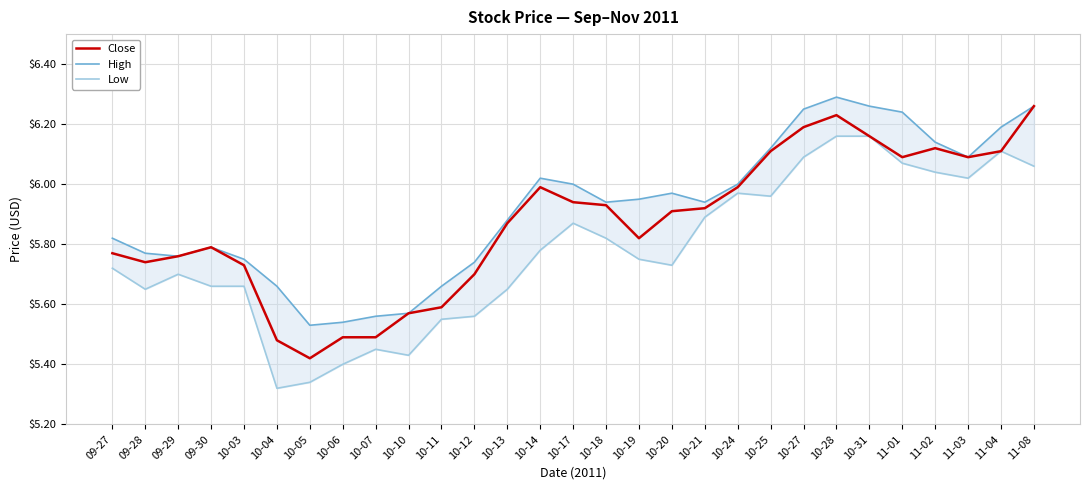

Is this an area chart (filled region under the line)?

No